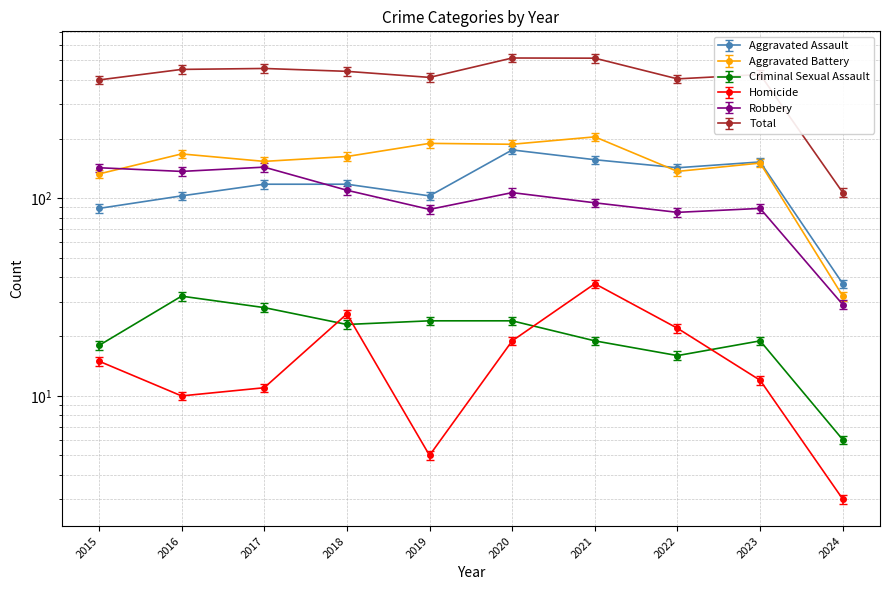

Does the chart have visible grid lines?

Yes